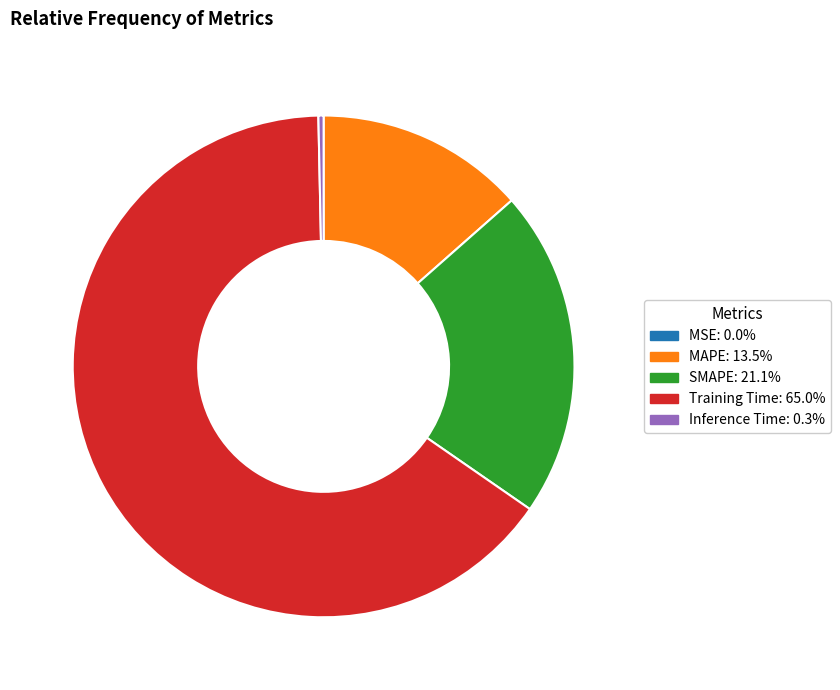

Do SMAPE and Training Time together represent more than half of the pie?

Yes